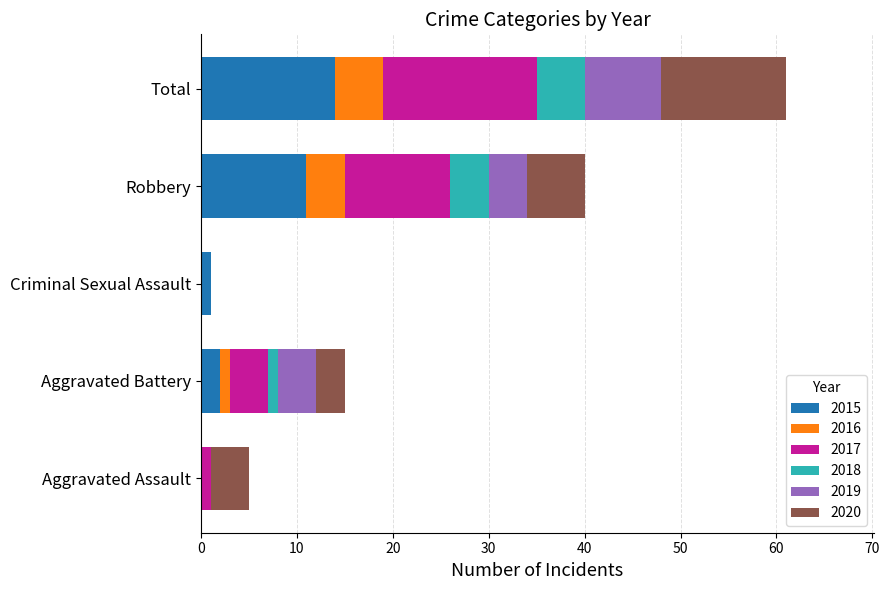

At which label does 2015 reach its peak?

Total